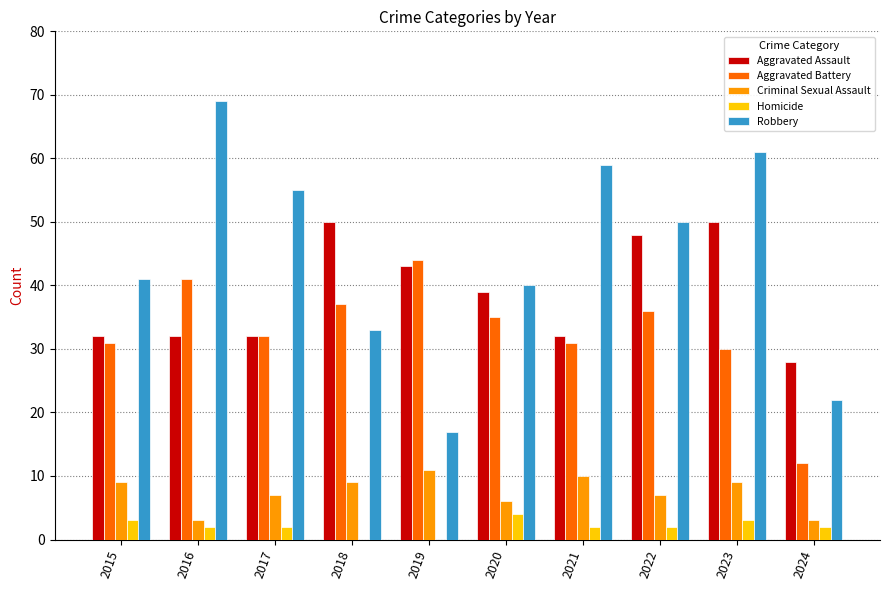

Where does the Robbery series first go above 50?

2016